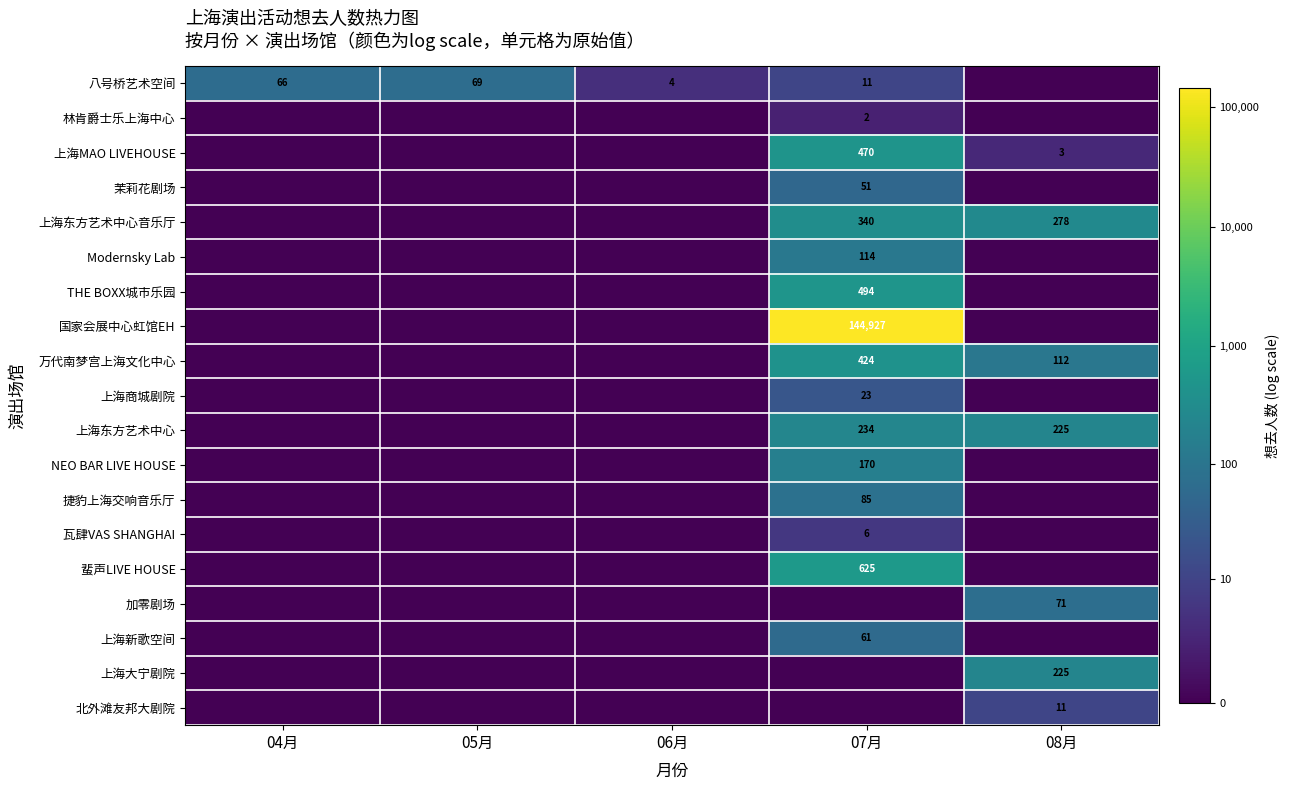

Count the number of categories in the chart.

5